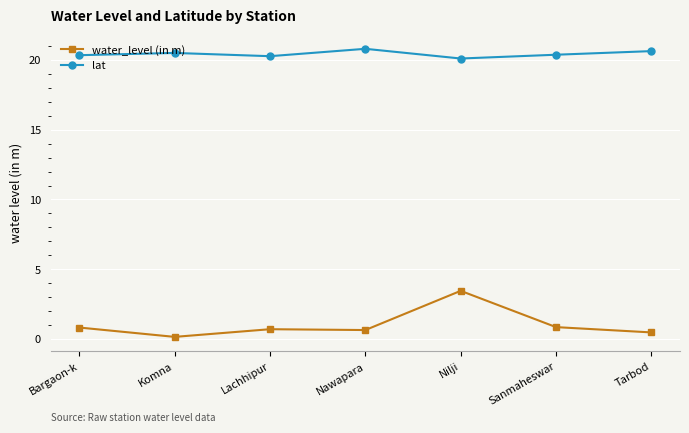

What is the greatest value displayed?

20.8